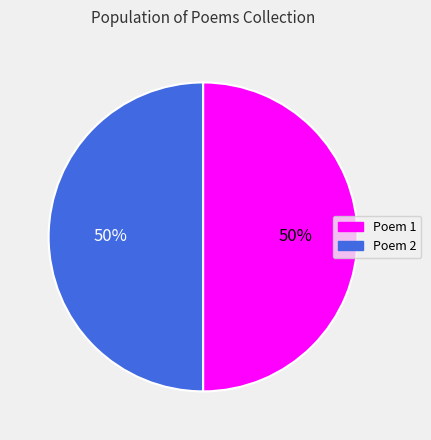

Count the number of slices in the pie.

2